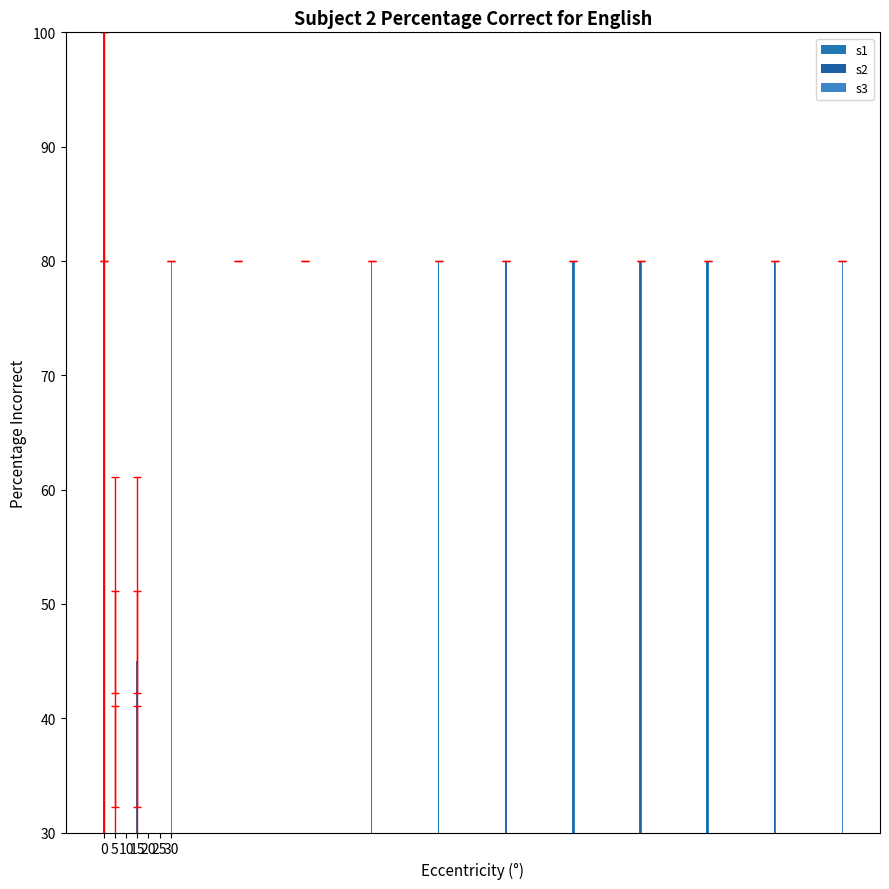

What is the label of the 16th bar from the right?

20